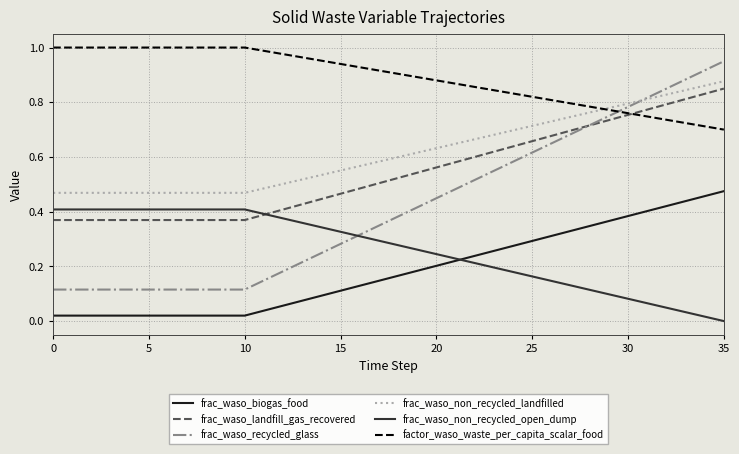

True or false: factor_waso_waste_per_capita_scalar_food and frac_waso_biogas_food intersect in this chart.

False